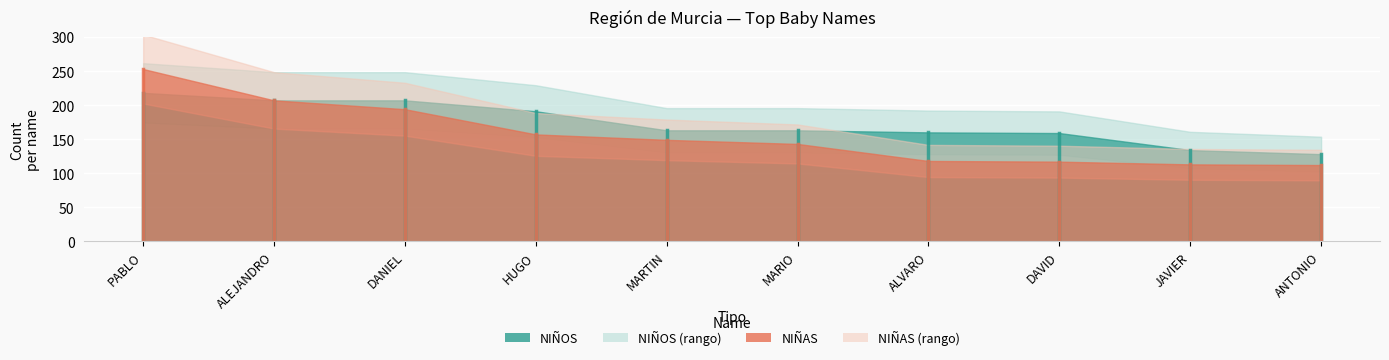

Reading left to right, extract all data points from this chart.

NIÑOS: PABLO=218	ALEJANDRO=207	DANIEL=207	HUGO=191	MARTIN=163	MARIO=163	ALVARO=160	DAVID=159	JAVIER=134	ANTONIO=128
NIÑAS: PABLO=253	ALEJANDRO=207	DANIEL=194	HUGO=157	MARTIN=149	MARIO=143	ALVARO=118	DAVID=117	JAVIER=113	ANTONIO=112